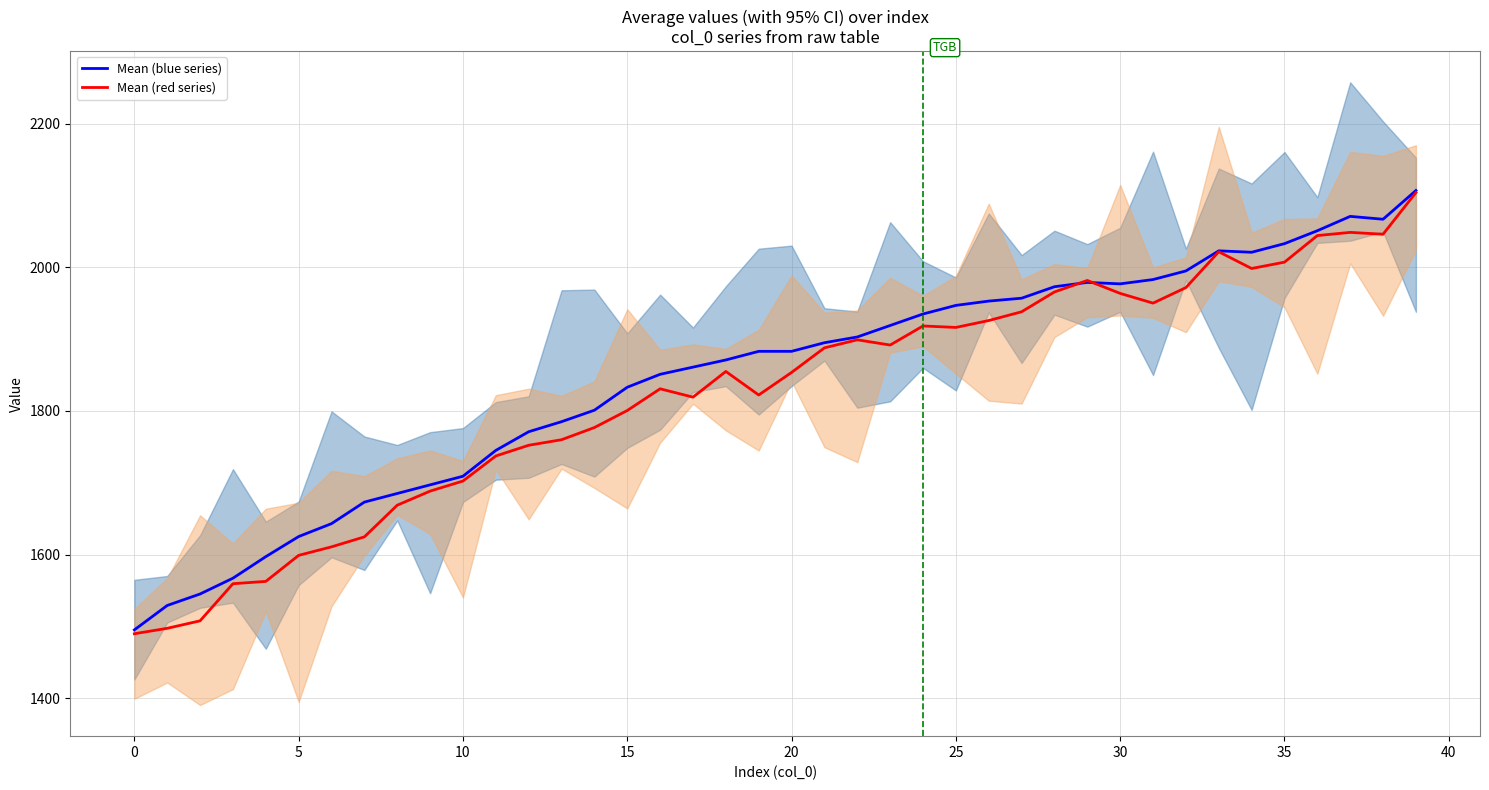

What is the value of the Mean (red series) point at the 19th from the left?

1855.0